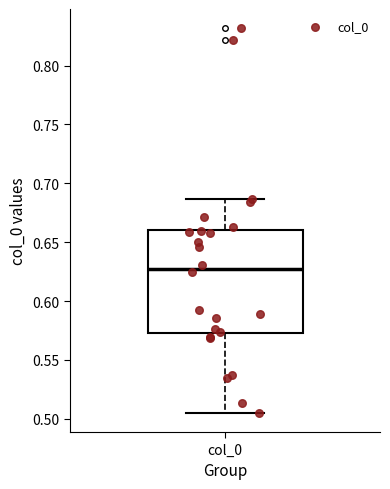

Transcribe this box plot: give where the median line is, the range the box spans, and where the two whiskers end, as read against the y-axis. The values are not printed on the chart, so give them approximately, as read against the axis.

median 0.630, box 0.575 to 0.660, whiskers 0.505 to 0.685